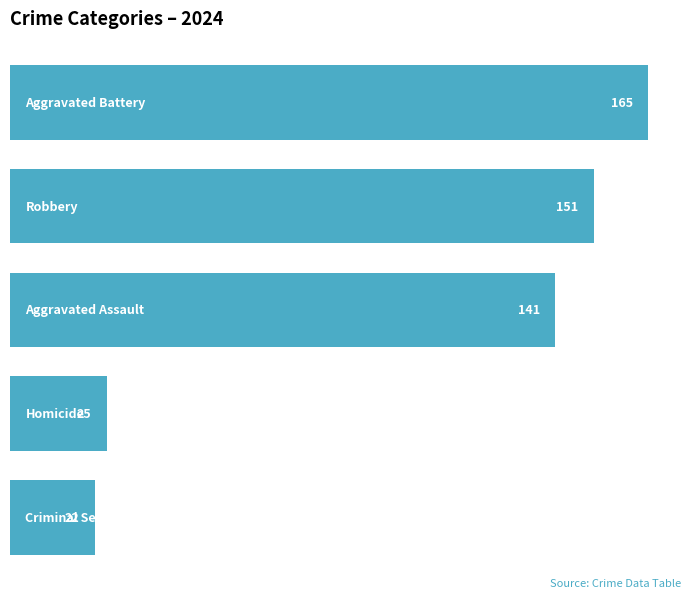

What is the value of the 3rd bar from the top?

141